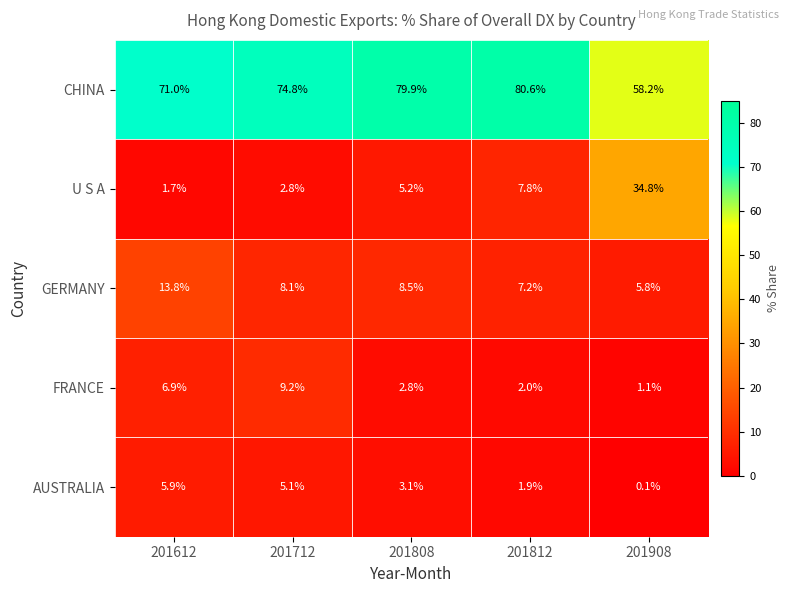

What is the greatest value displayed?

80.6